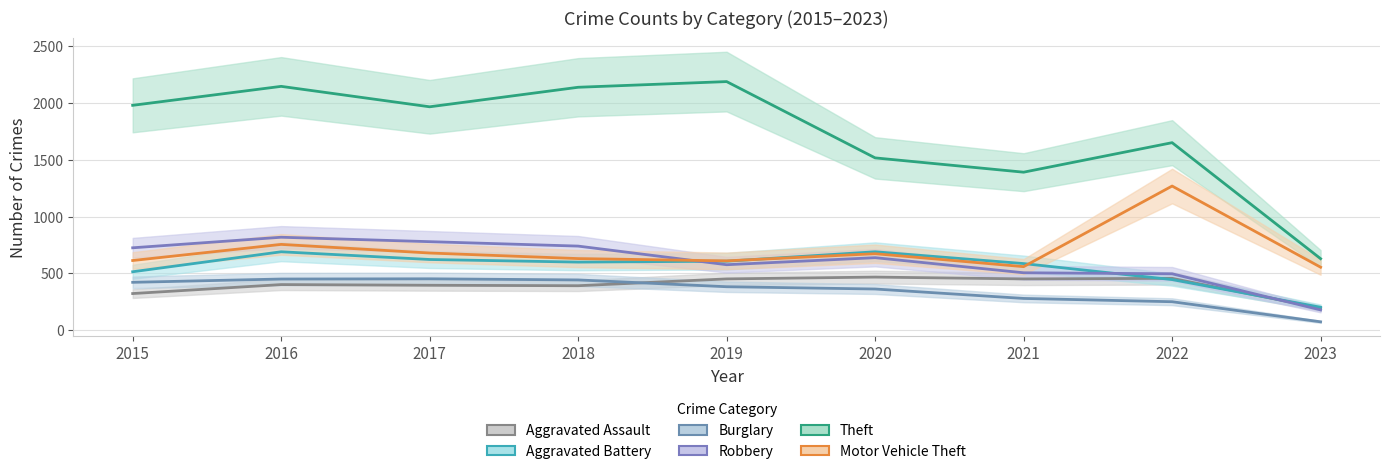

What is the total value across all series at 2019?

4821